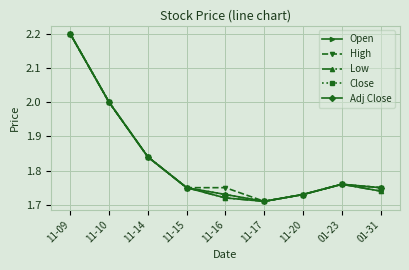

Which has a higher value, 11-15 or 11-09?

11-09